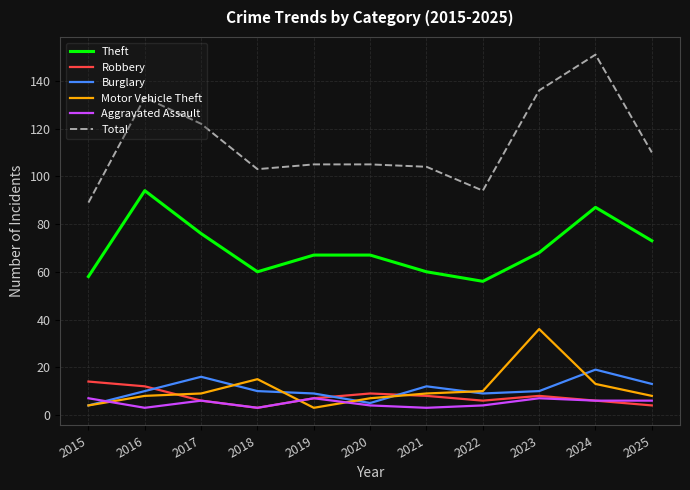

Which series has the largest range (max minus min)?

Total